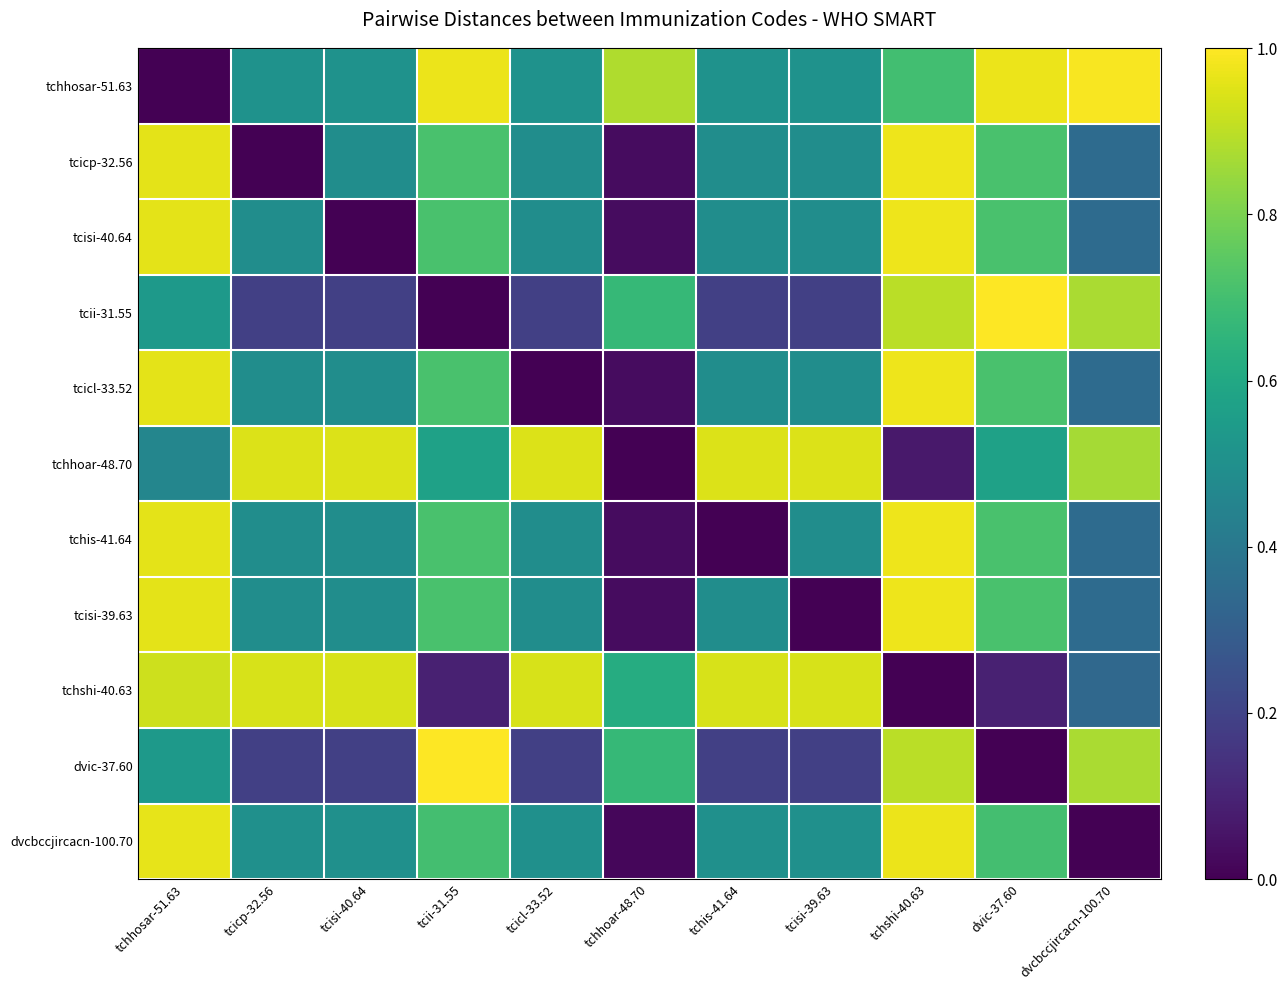

Rank the series by their maximum value, from lowest to highest.

tchshi-40.63, tchhoar-48.70, dvcbccjircacn-100.70, tcicp-32.56, tcisi-40.64, tcicl-33.52, tchis-41.64, tcisi-39.63, tchhosar-51.63, tcii-31.55, dvic-37.60